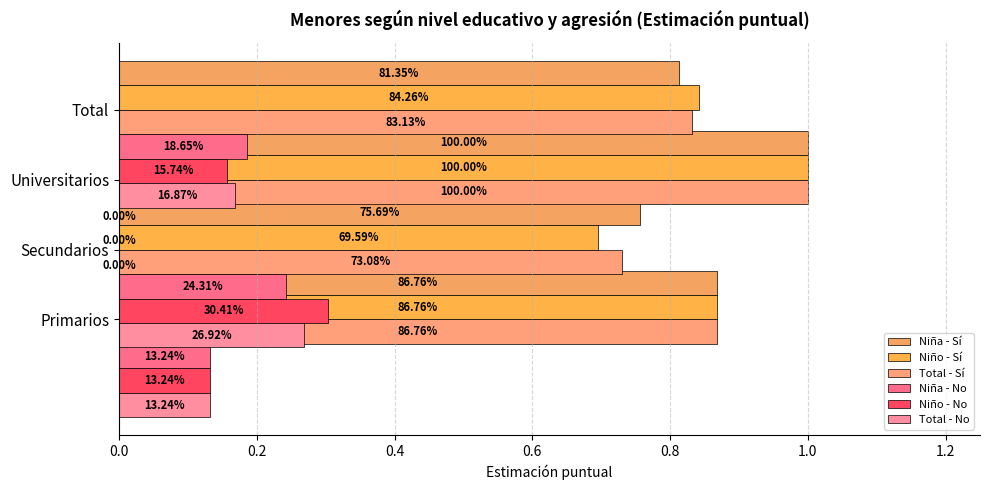

True or false: Total - No has a value of 0.1 at 0.0.

True